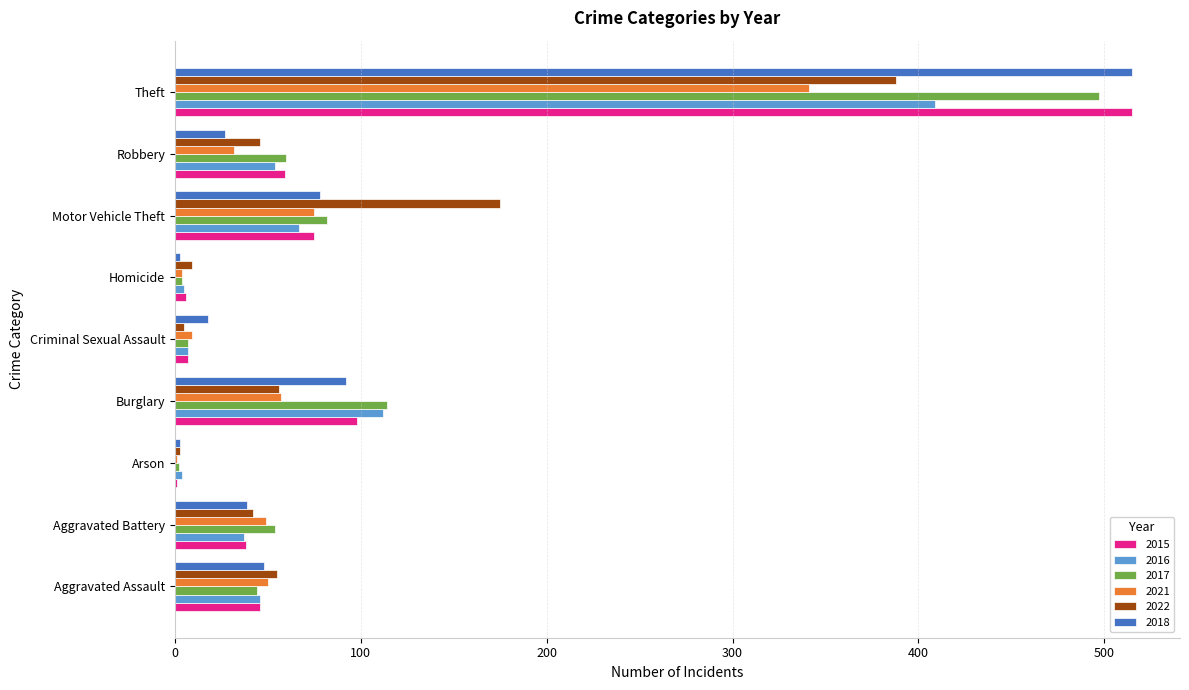

At which label is 2016 closest to 206?

Burglary